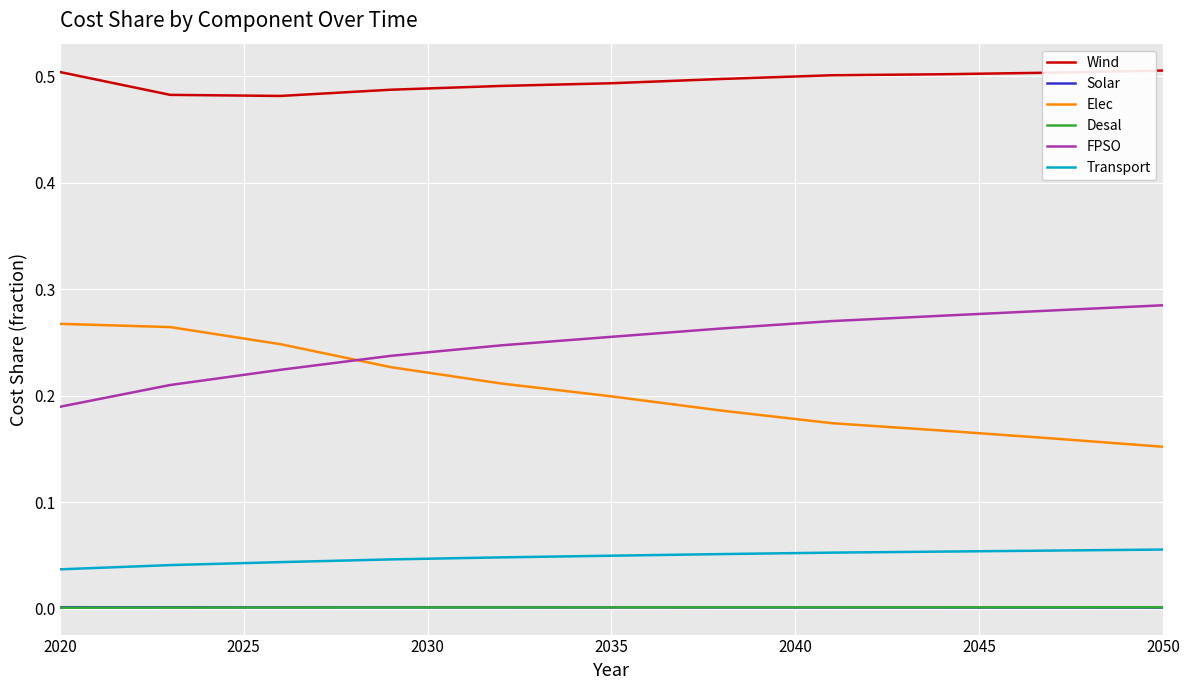

True or false: Elec and Transport intersect in this chart.

False